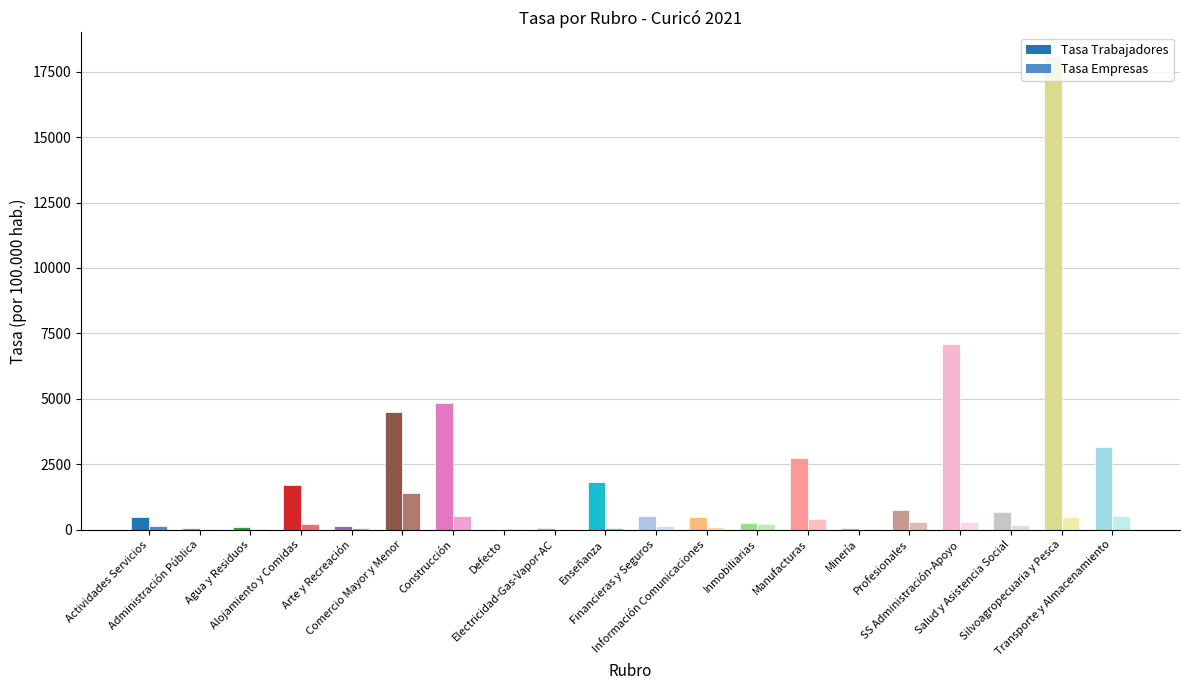

What is the maximum value shown in the chart?

18094.5